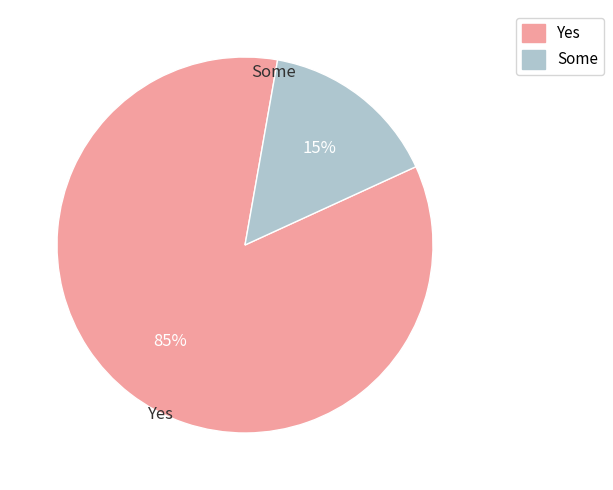

Which has a higher value, Some or Yes?

Yes